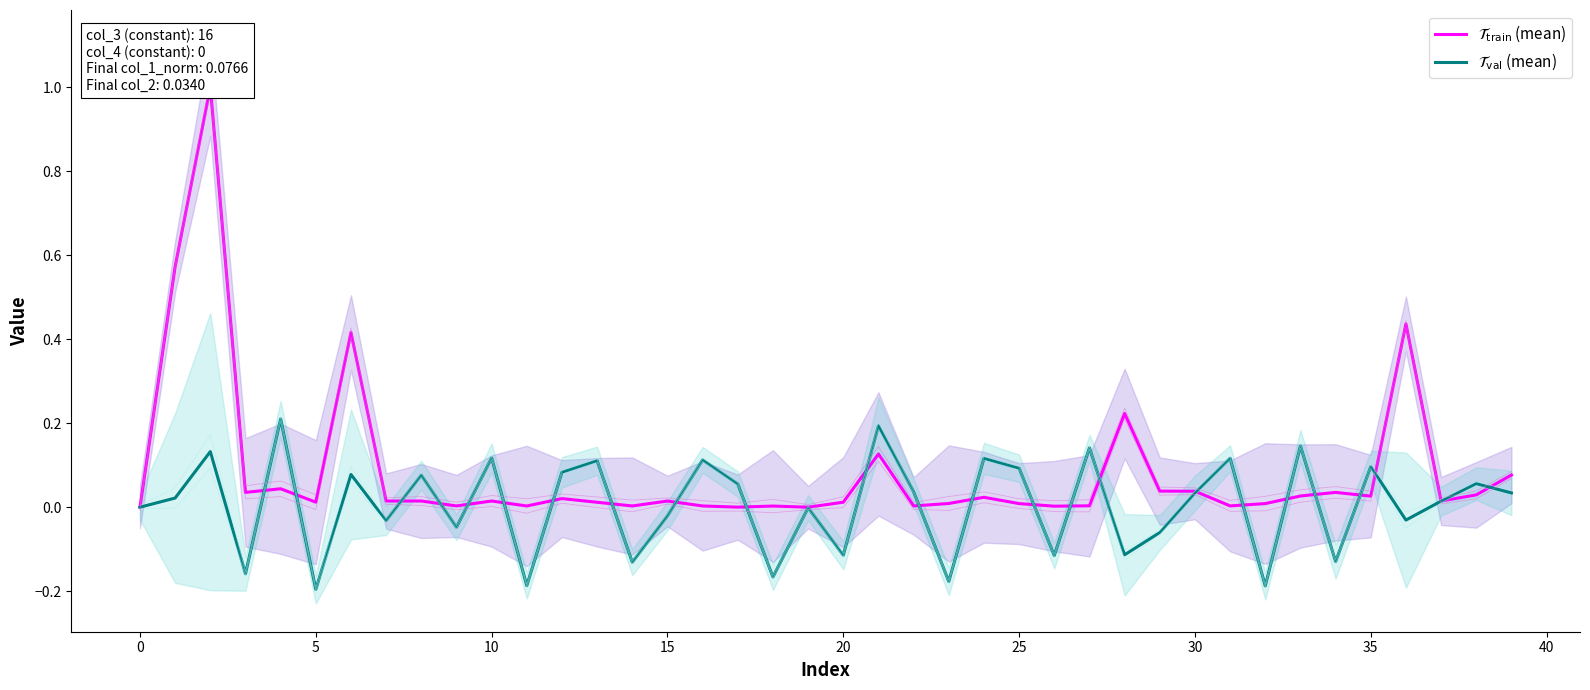

How many lines are shown in the chart?

2